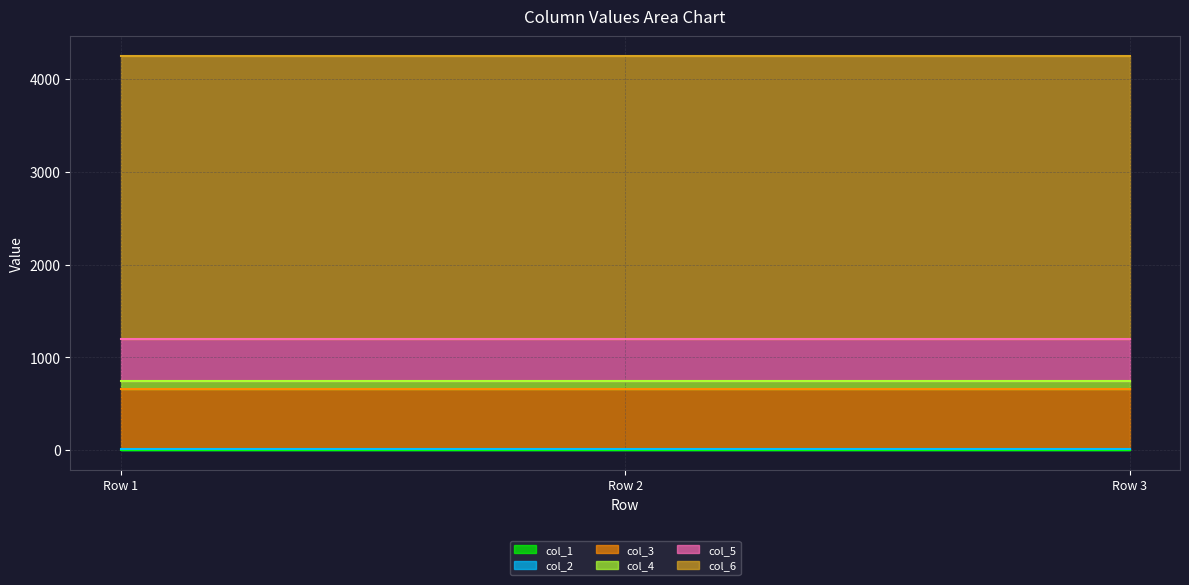

Does the chart have visible grid lines?

Yes